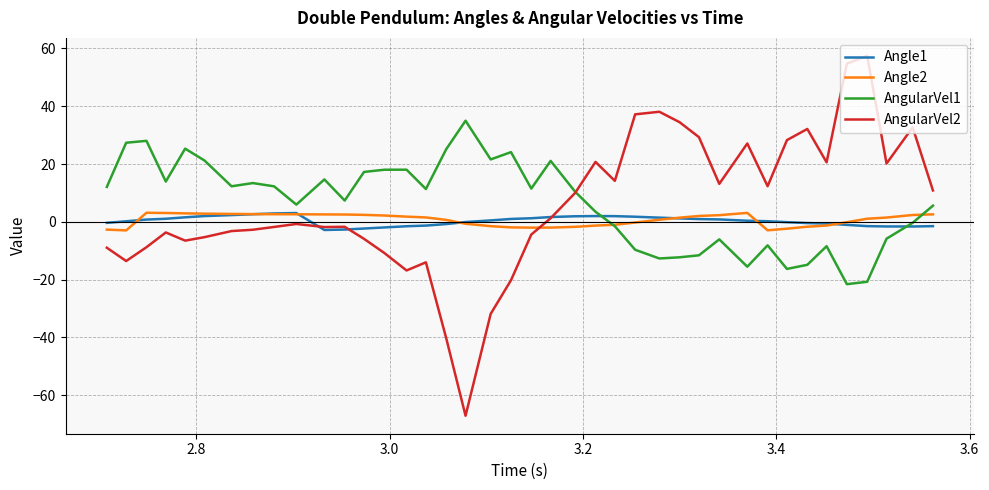

What is the greatest value displayed?

57.4